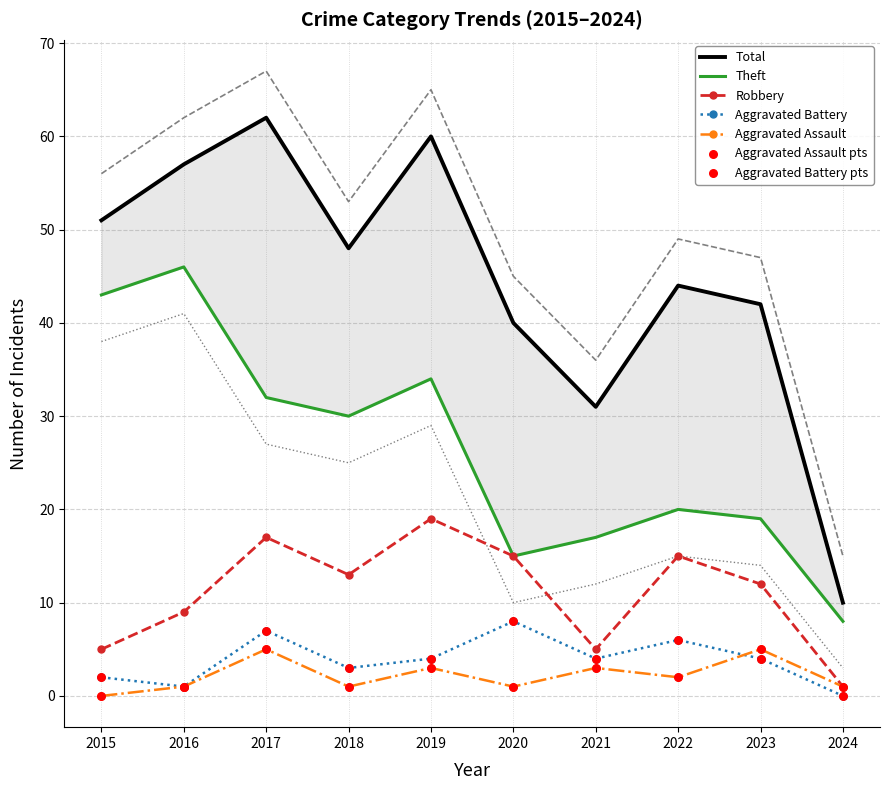

Which series has the largest Y range (max minus min)?

Total